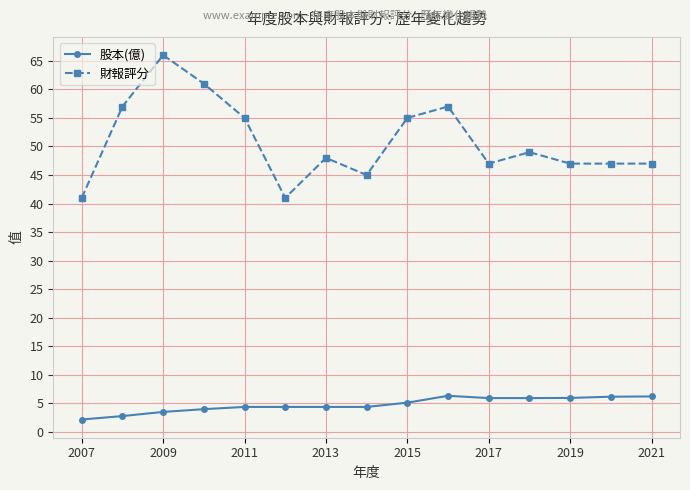

Does the chart have visible grid lines?

Yes